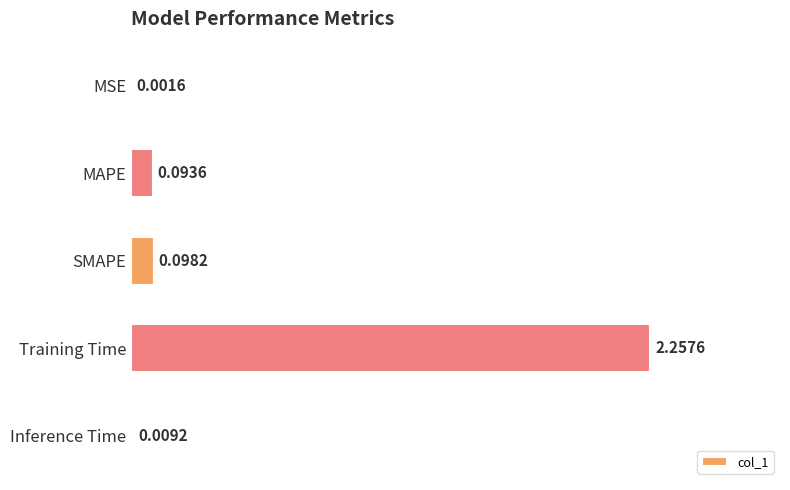

At which category does the chart reach its peak across all series?

Training Time